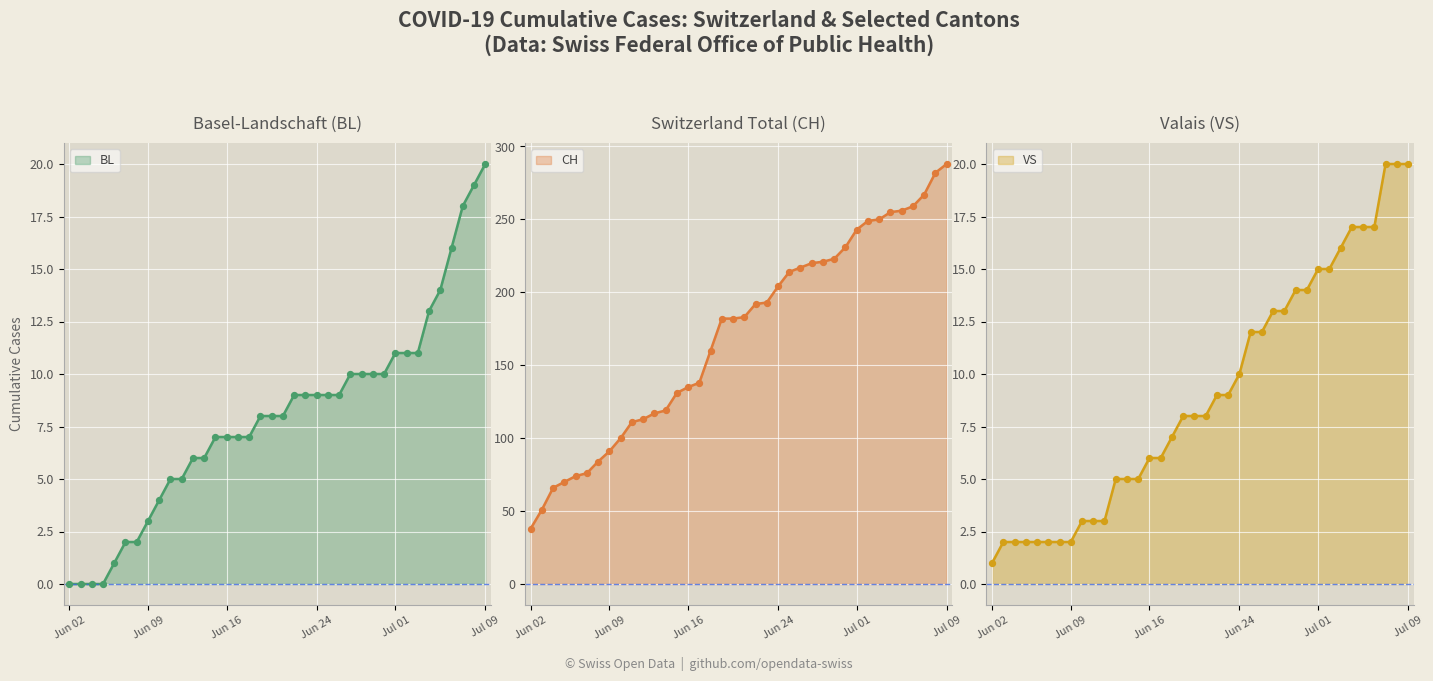

At which label does CH reach its minimum?

Jun 02